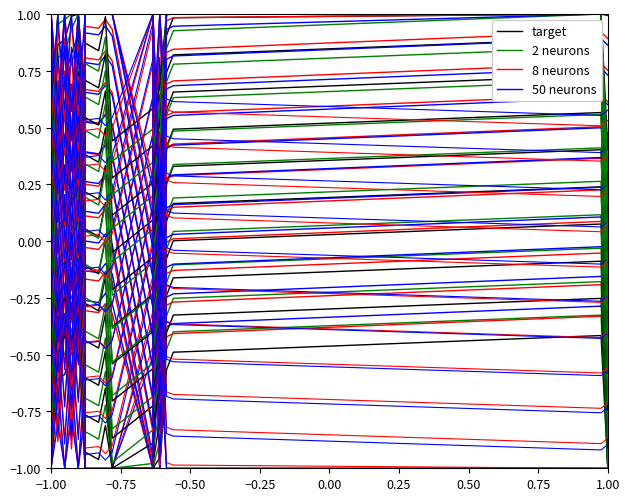

Reading left to right, what are all the values shown in this chart?

target: -0.6	-1.0	-0.6	-0.6	-0.5	-0.4	-1.0	-0.9	-1.0	-0.8	-1.0	-1.0	-1.0	-1.0	-0.6	-0.5	-0.4	-1.0
2 neurons: -0.5	-1.0	-0.5	-0.5	-0.4	-0.3	-1.0	-0.8	-0.9	-0.7	-1.0	-1.0	-1.0	-1.0	-0.5	-0.4	-0.3	-1.0
8 neurons: -0.9	-0.4	-0.9	-0.4	-0.9	-0.4	-0.9	-0.3	-0.3	-0.3	-0.3	-1.0	-0.3	-1.0	-0.4	-0.4	-0.3	-0.4
50 neurons: -0.8	-0.3	-0.8	-0.3	-0.9	-0.3	-0.9	-0.3	-0.3	-0.2	-0.3	-1.0	-0.2	-1.0	-0.4	-0.4	-0.3	-0.3